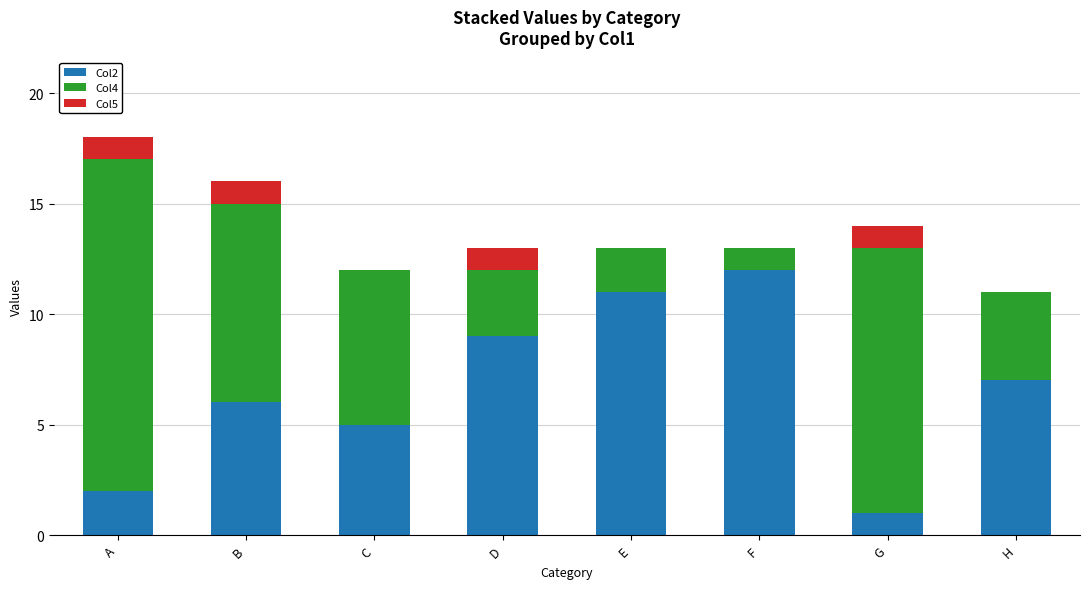

What is the total value across all series at E?

13